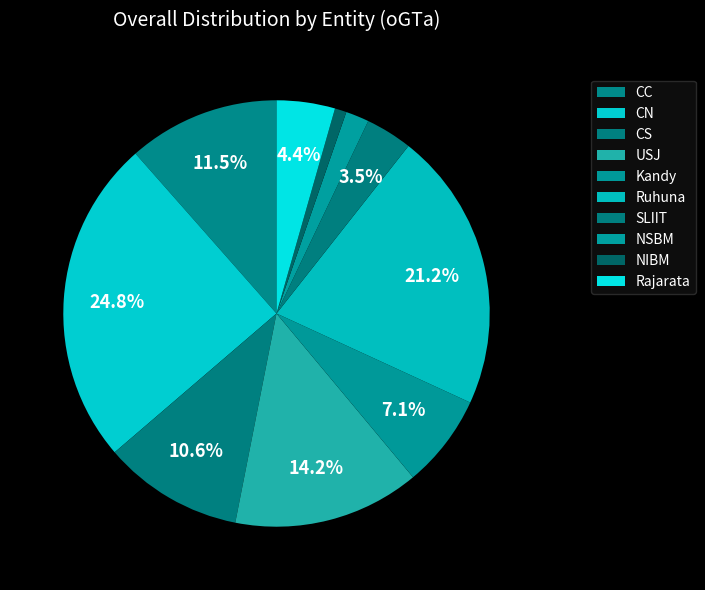

How many segments does this pie chart have?

10